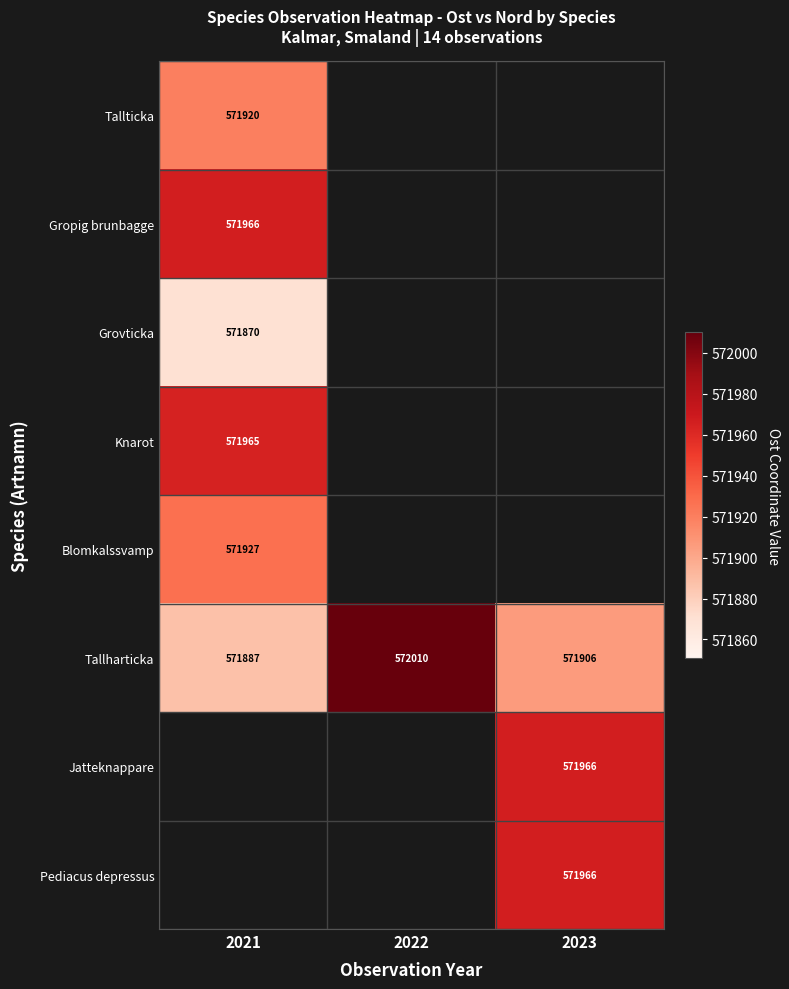

Rank the categories by Tallticka value from lowest to highest.

2021, 2022, 2023